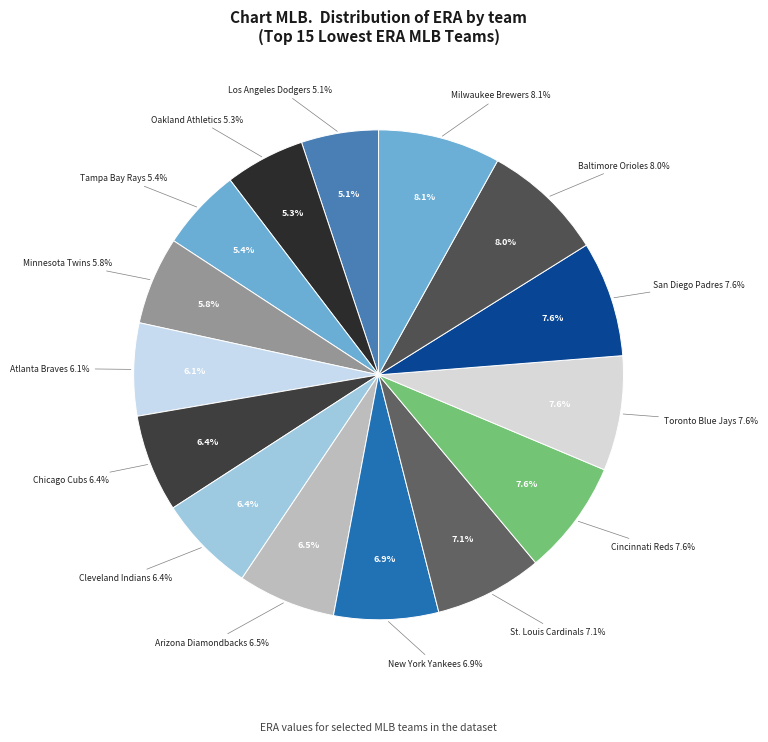

Count the number of slices in the pie.

15